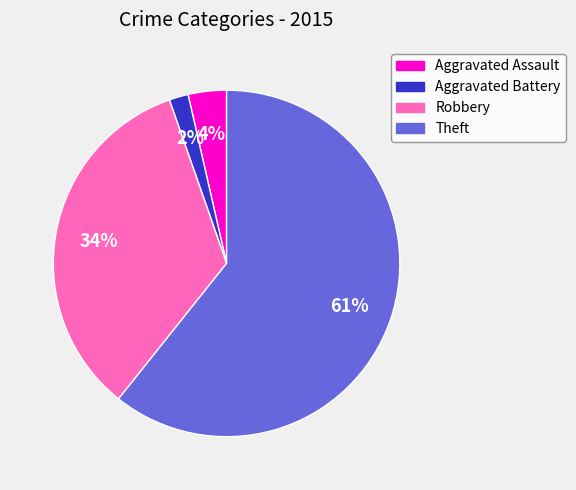

How many segments does this pie chart have?

4